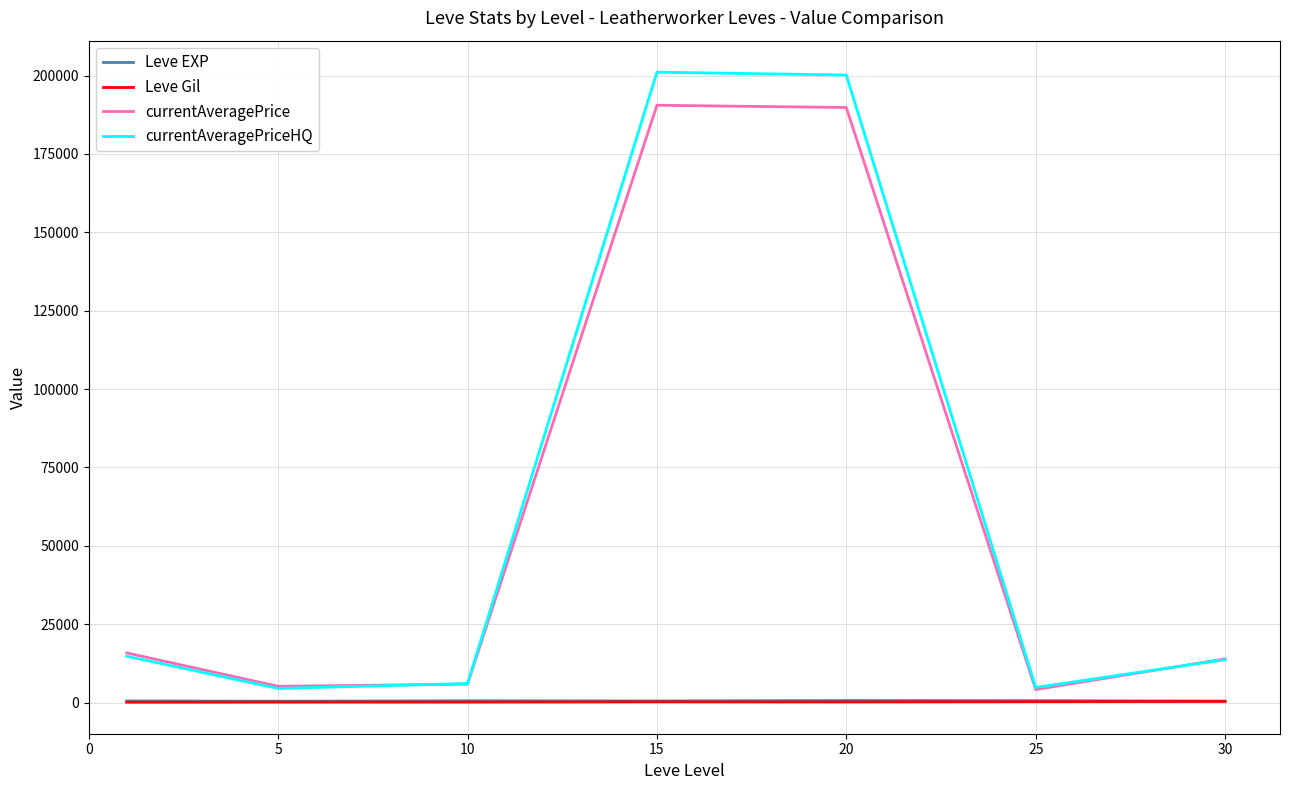

Which series has the widest spread of values?

currentAveragePriceHQ